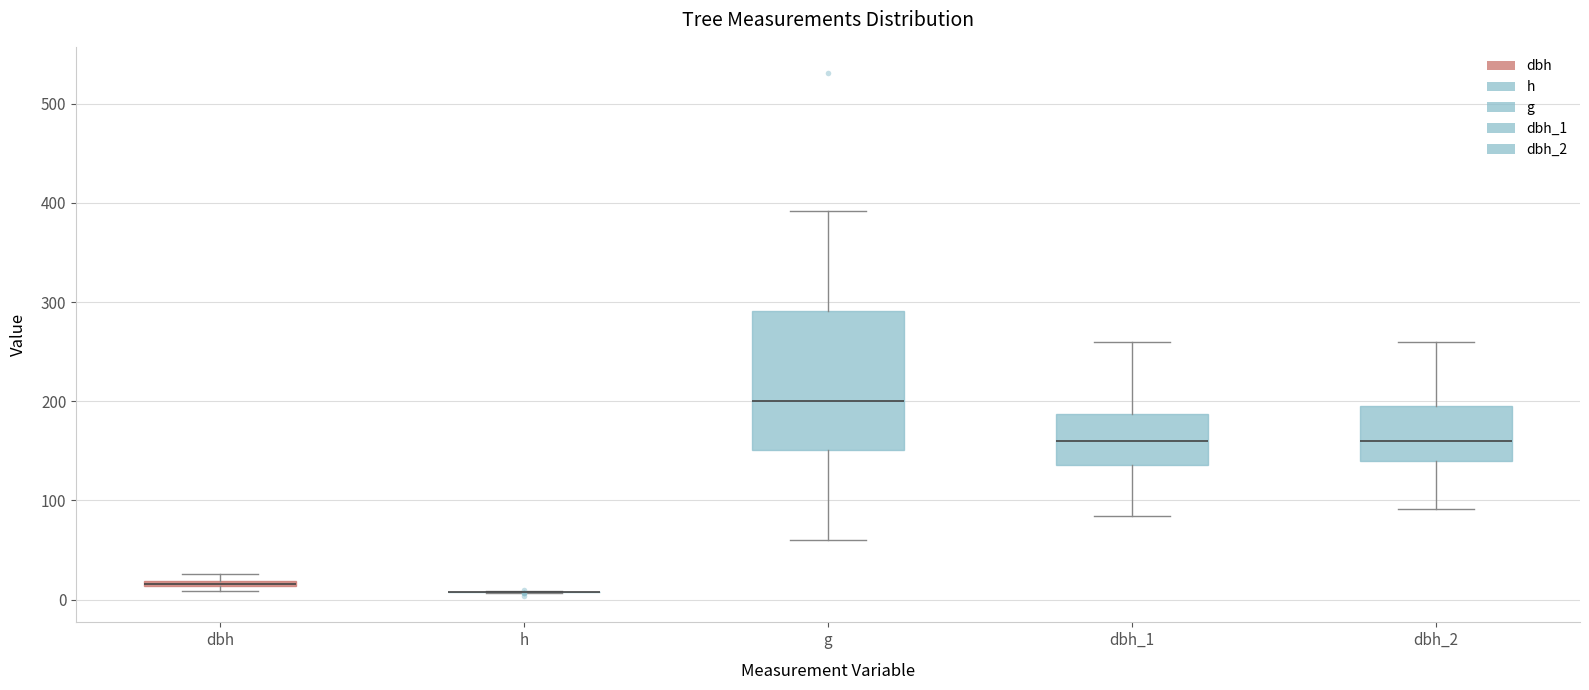

Comparing the boxes themselves (not the whiskers), which one is the tallest?

g